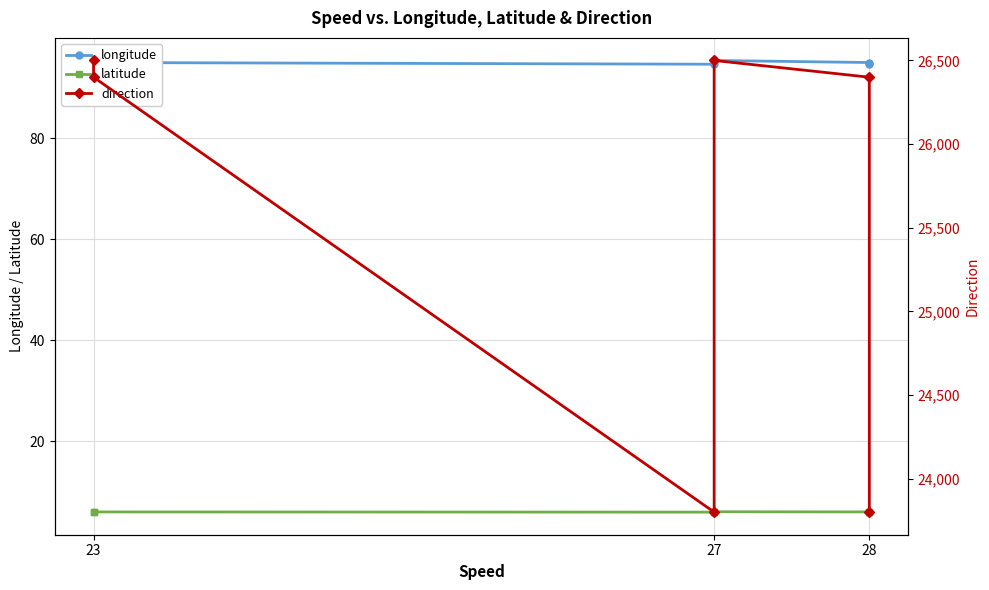

In longitude, how many points are lower than both neighbors (excluding endpoints)?

1